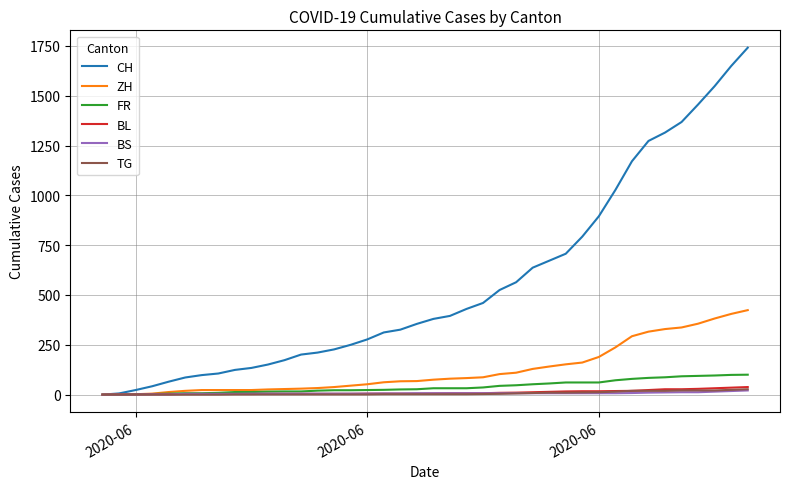

Which series has the largest total across all categories?

CH